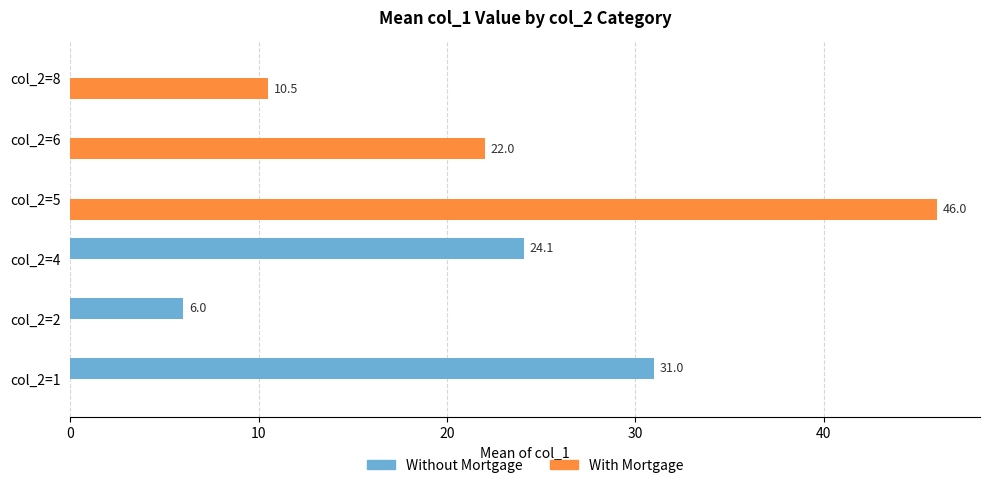

What is the sum of all With Mortgage values?

78.5